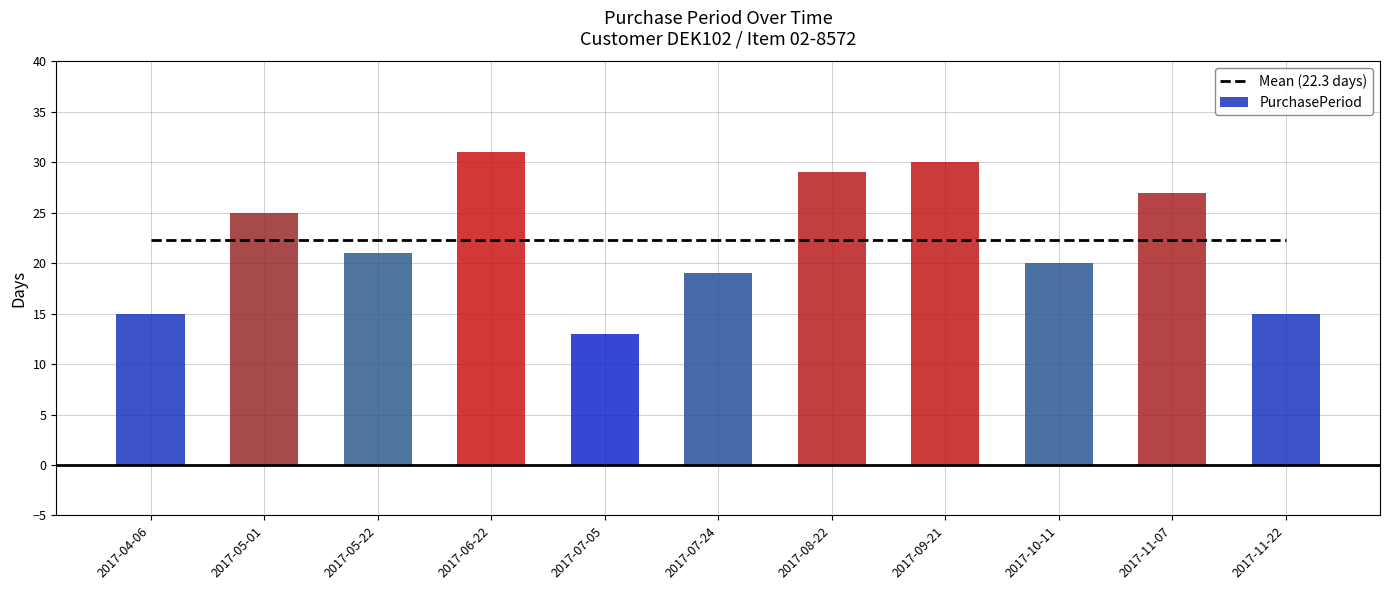

List the labels in order of value, smallest first.

2017-07-05, 2017-04-06, 2017-11-22, 2017-07-24, 2017-10-11, 2017-05-22, 2017-05-01, 2017-11-07, 2017-08-22, 2017-09-21, 2017-06-22